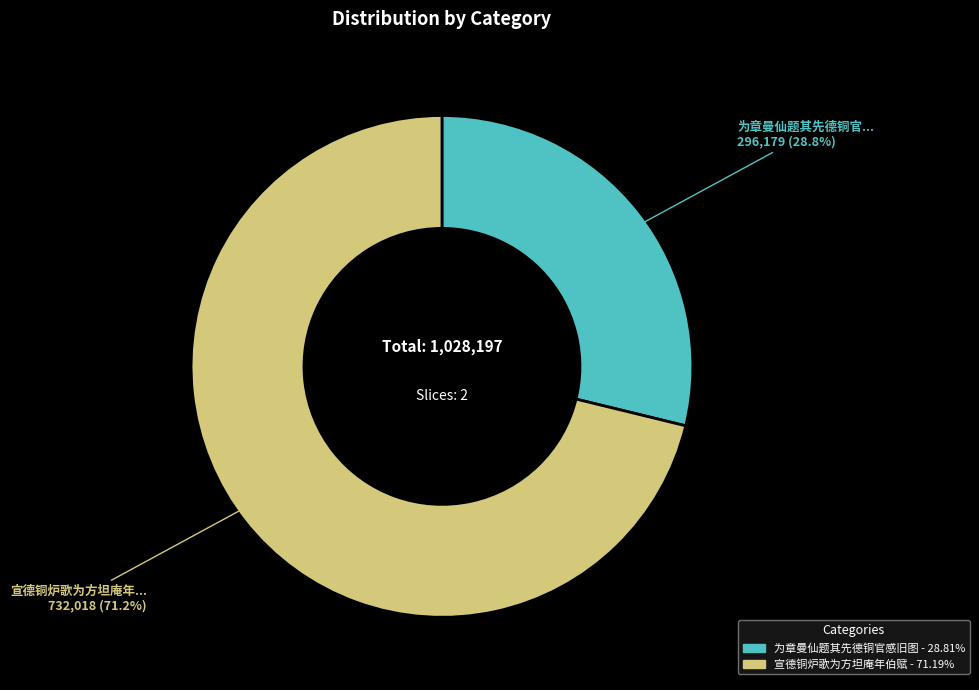

To the nearest percent, what is the difference between the largest and smallest slice percentages?

42%